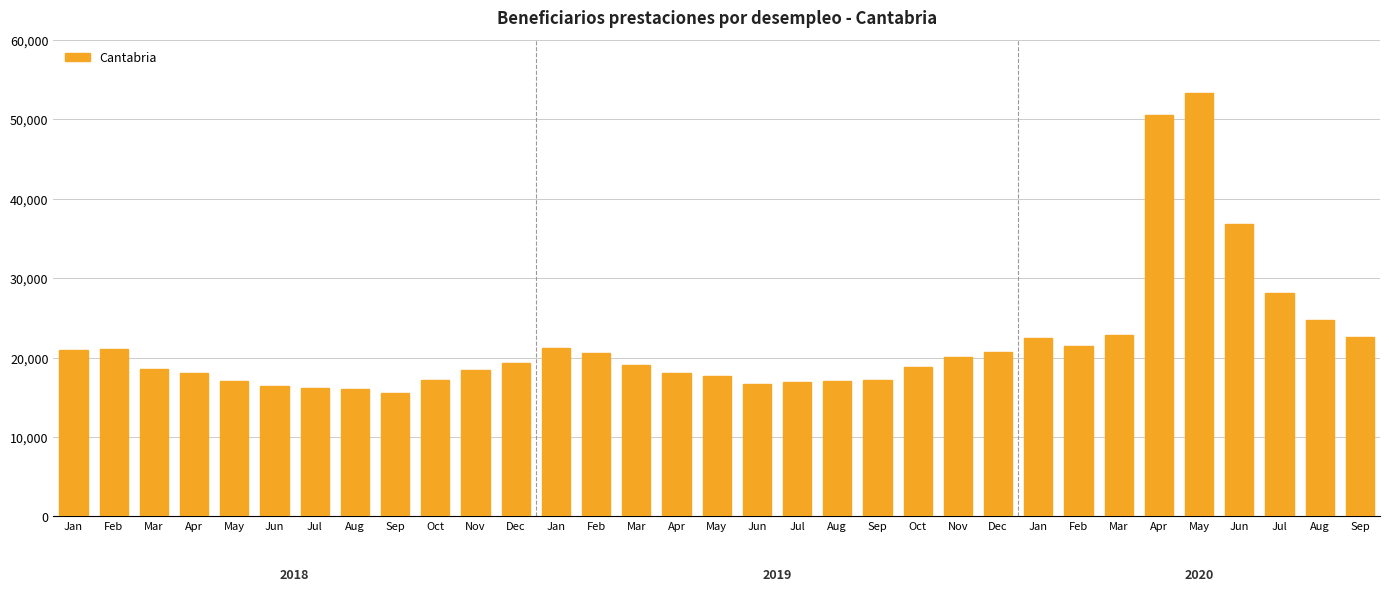

How many data points are less than 19047?

16